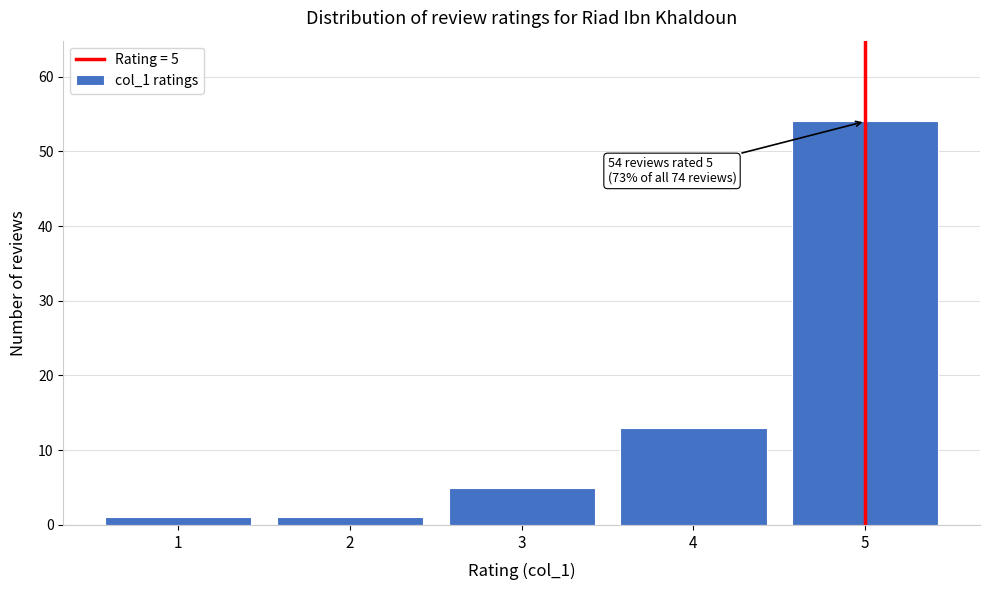

Reading left to right, transcribe all the data shown in this chart.

1=1	2=1	3=5	4=13	5=54